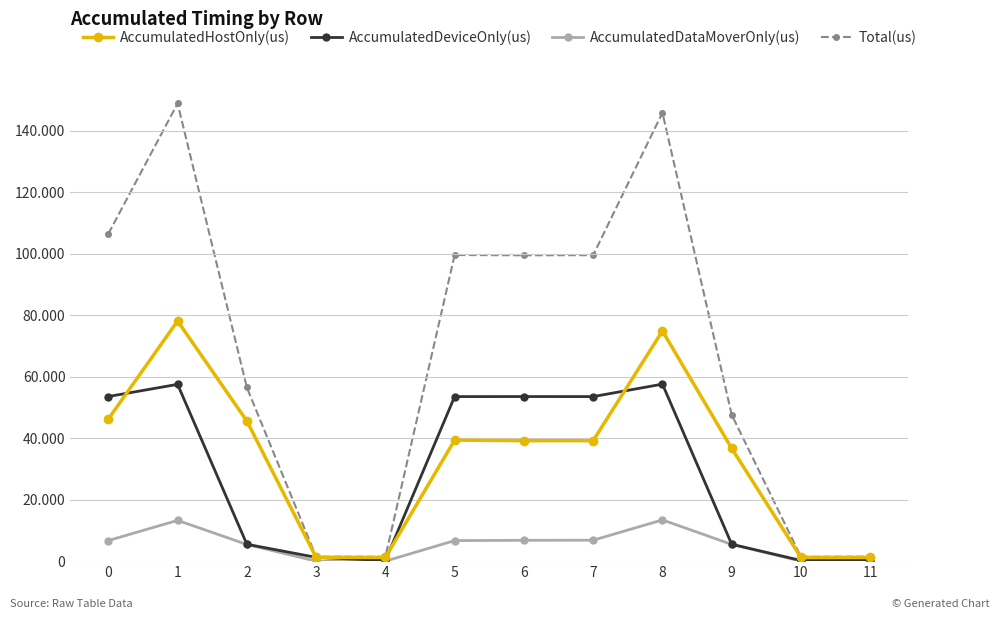

Which series has the widest spread of values?

Total(us)